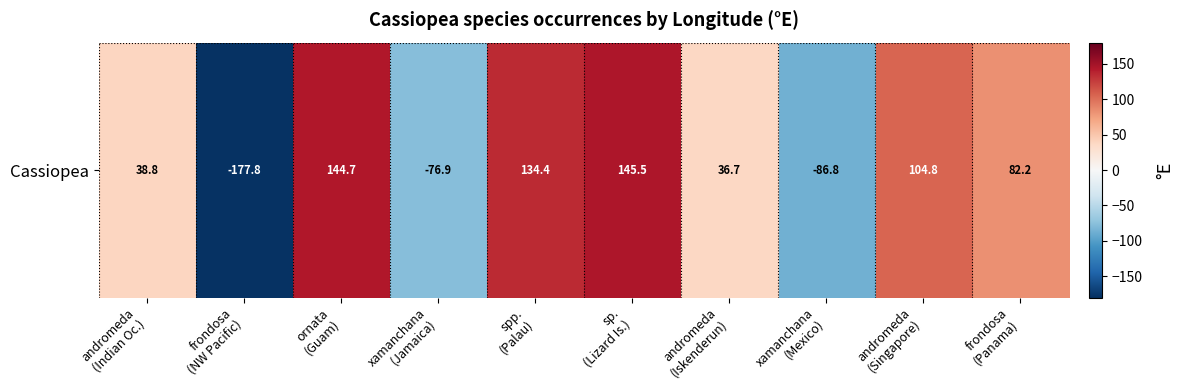

What is the difference between the values at andromeda
(Indian Oc.) and sp.
(Lizard Is.)?

106.7